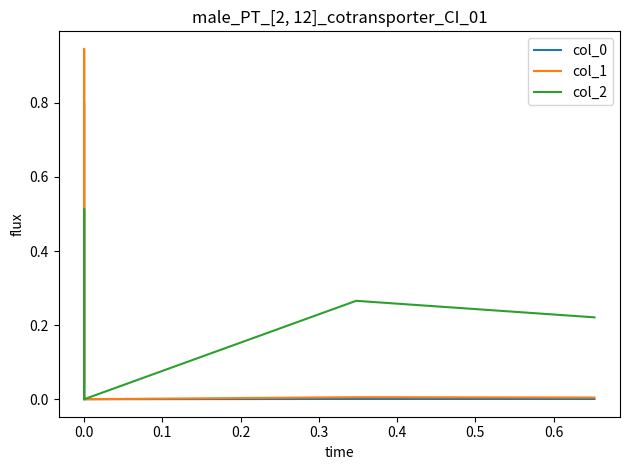

Rank the series by their average value, from highest to lowest.

col_1, col_0, col_2